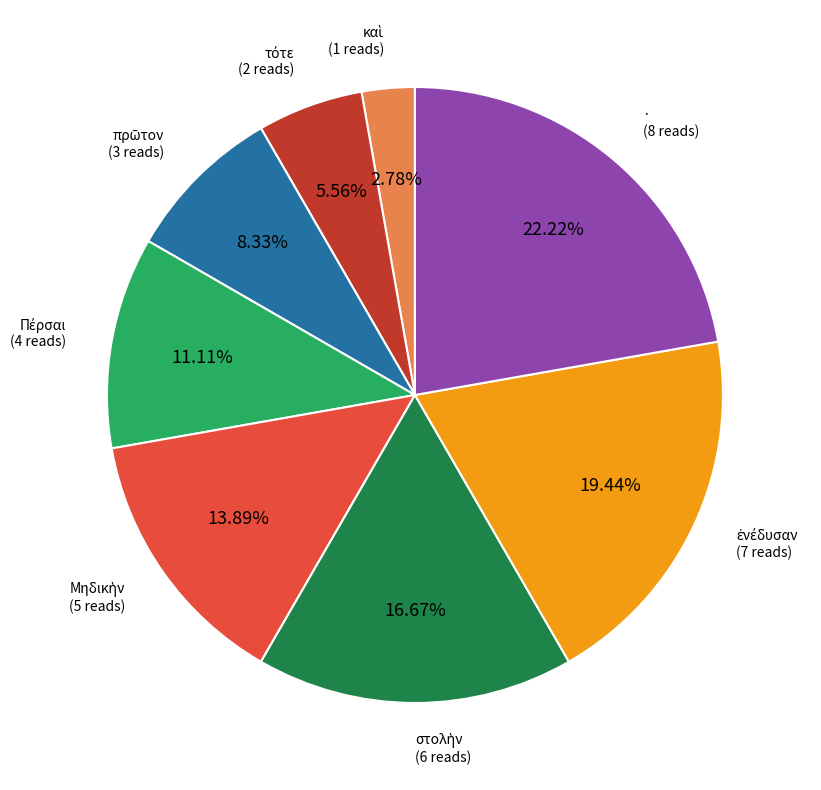

Is there any slice that represents more than half of the pie?

No